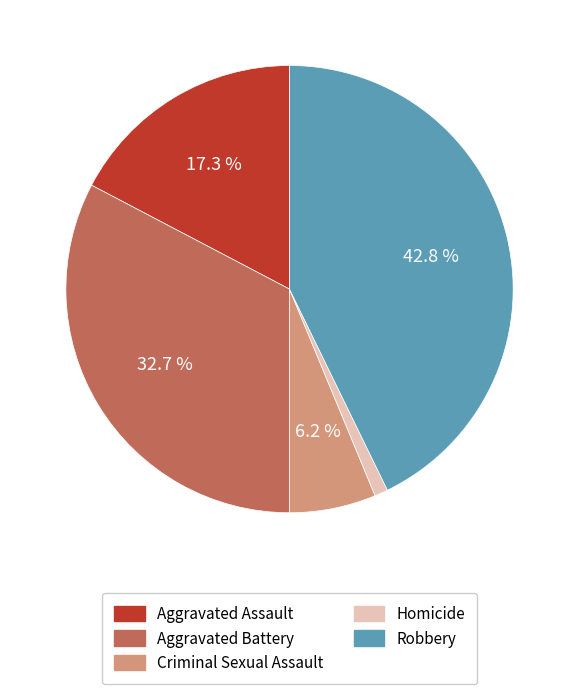

Which slice is the smallest?

Homicide